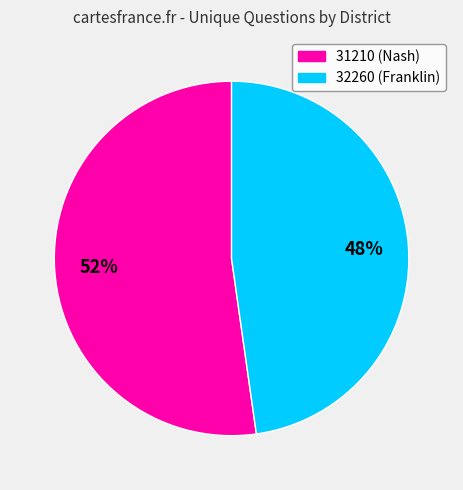

The 32260 (Franklin) slice represents 48% of the pie. True or false?

True